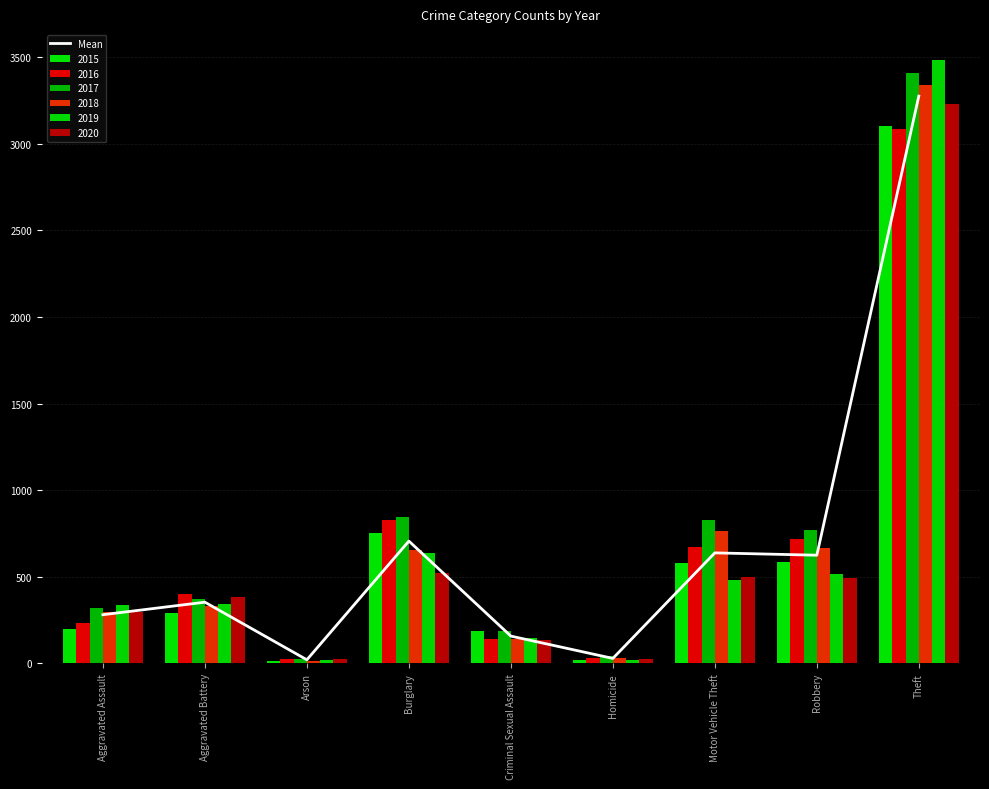

Rank the categories by value from lowest to highest.

Arson, Homicide, Criminal Sexual Assault, Aggravated Assault, Aggravated Battery, Robbery, Motor Vehicle Theft, Burglary, Theft